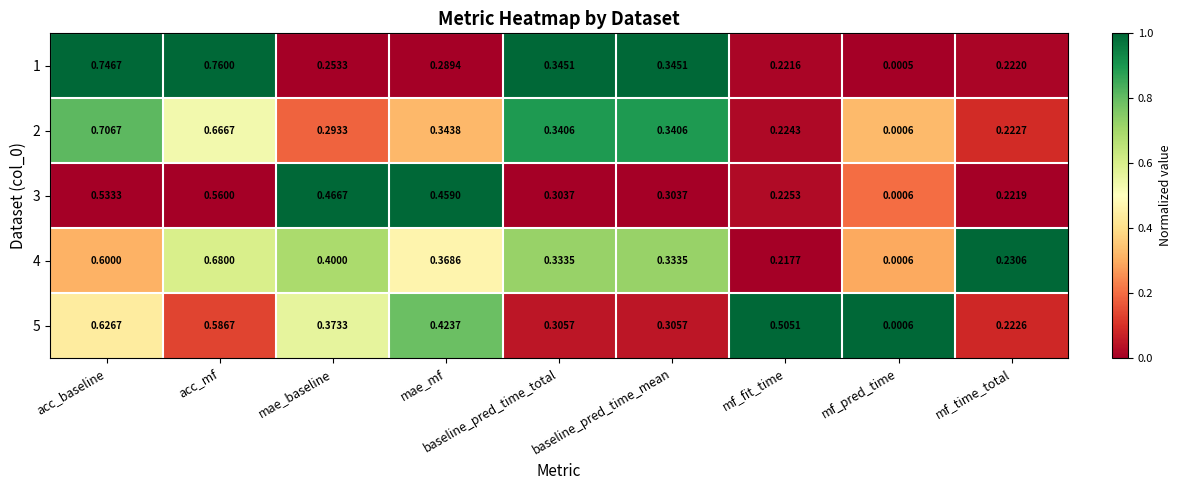

Which category has the highest value across all series?

acc_mf